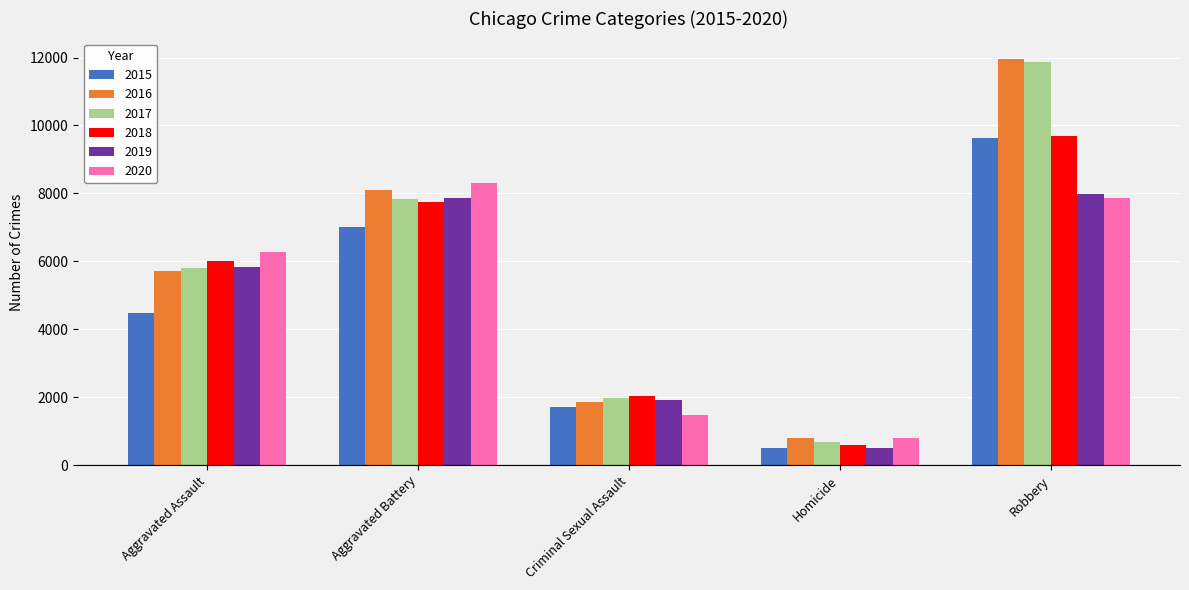

What are all the series names shown in the legend?

2015, 2016, 2017, 2018, 2019, 2020